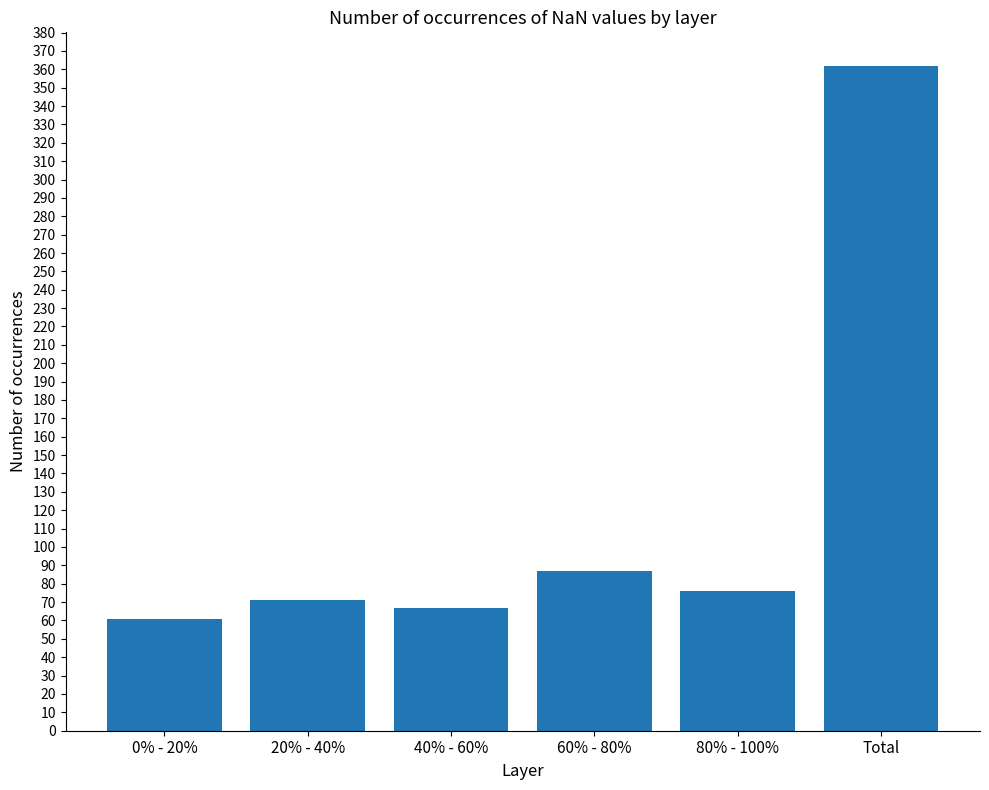

List the labels in order of value, largest first.

Total, 60% - 80%, 80% - 100%, 20% - 40%, 40% - 60%, 0% - 20%